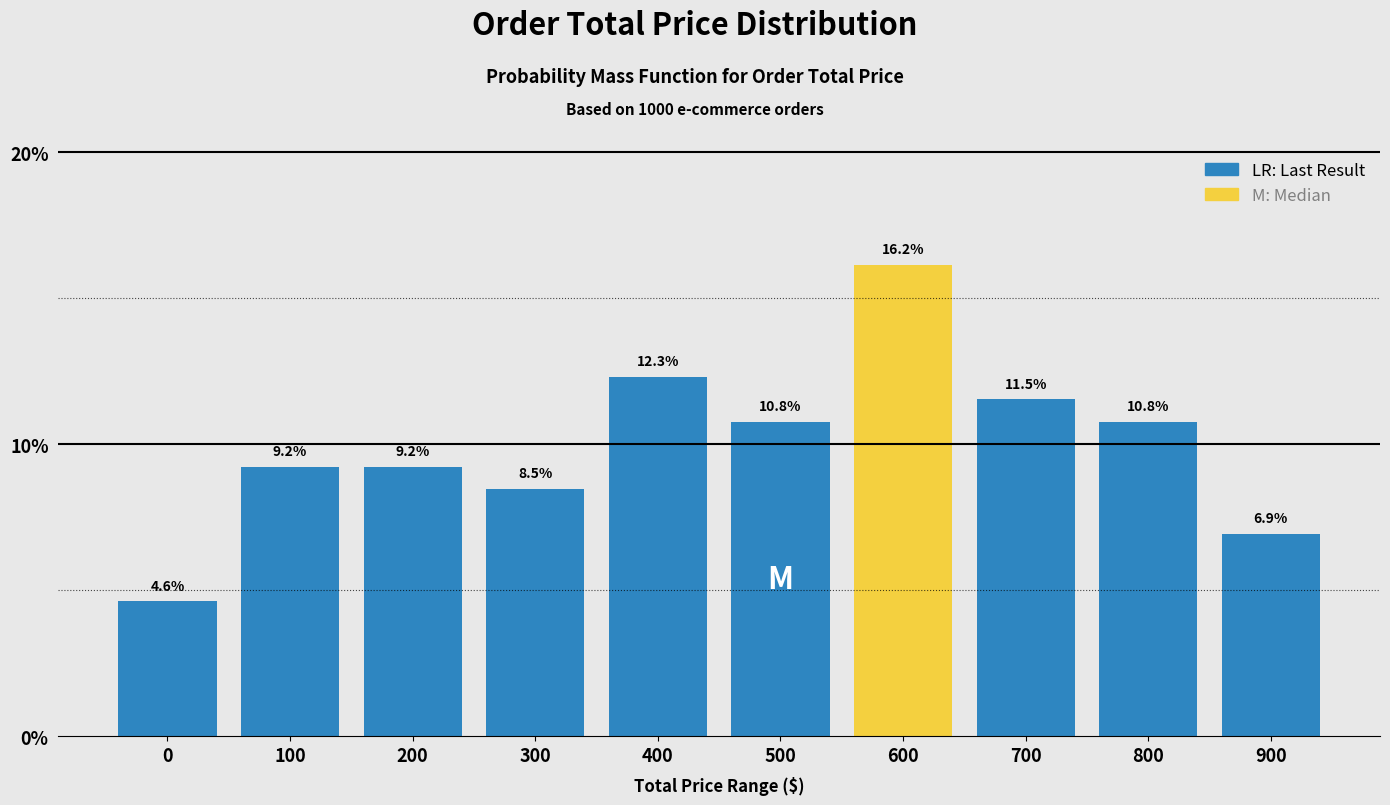

Reading right to left, what are all the values shown in this chart?

900=6.9	800=10.8	700=11.5	600=16.2	500=10.8	400=12.3	300=8.5	200=9.2	100=9.2	0=4.6